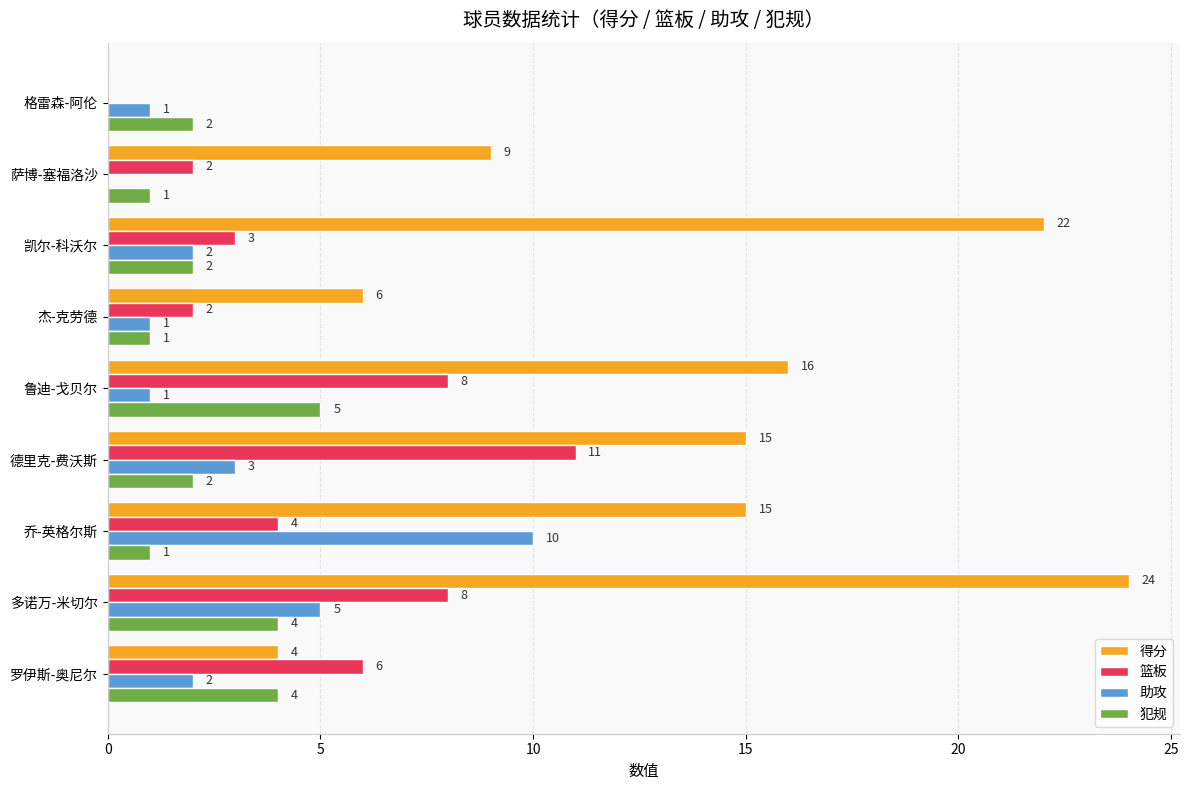

What is the sum of all 得分 values?

111